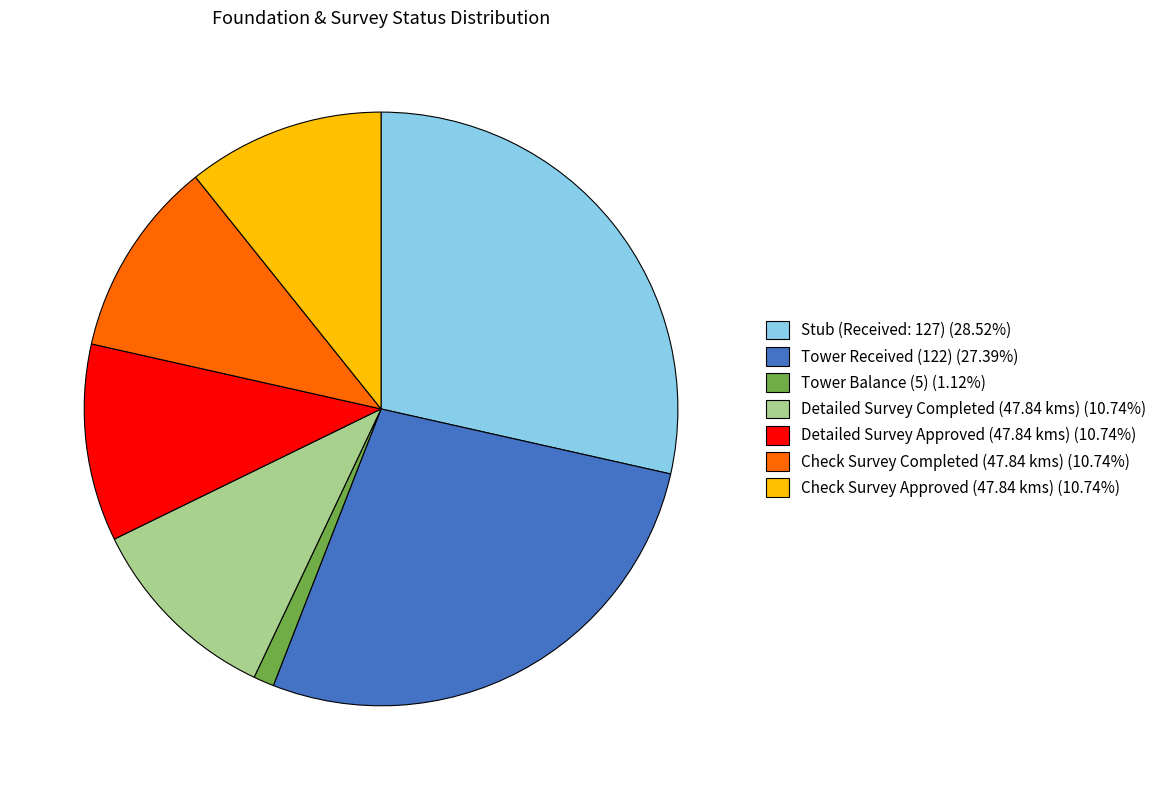

What is the ratio of the value at Stub (Received: 127) (28.52%) to the value at Check Survey Approved (47.84 kms) (10.74%)?

2.7